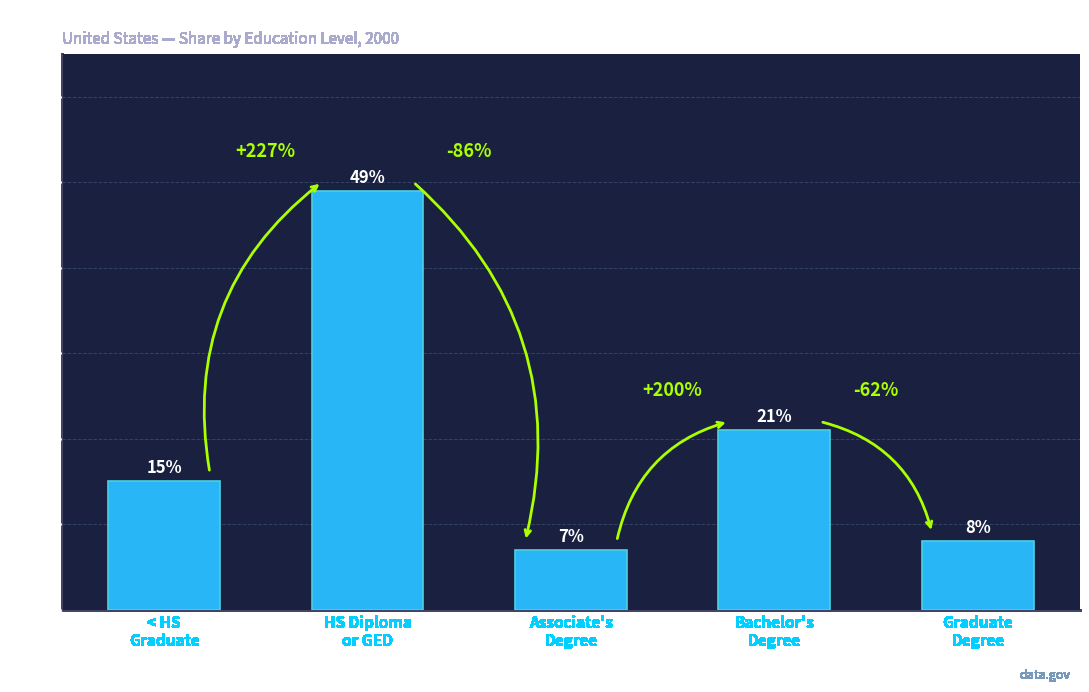

Are the bars horizontal?

No